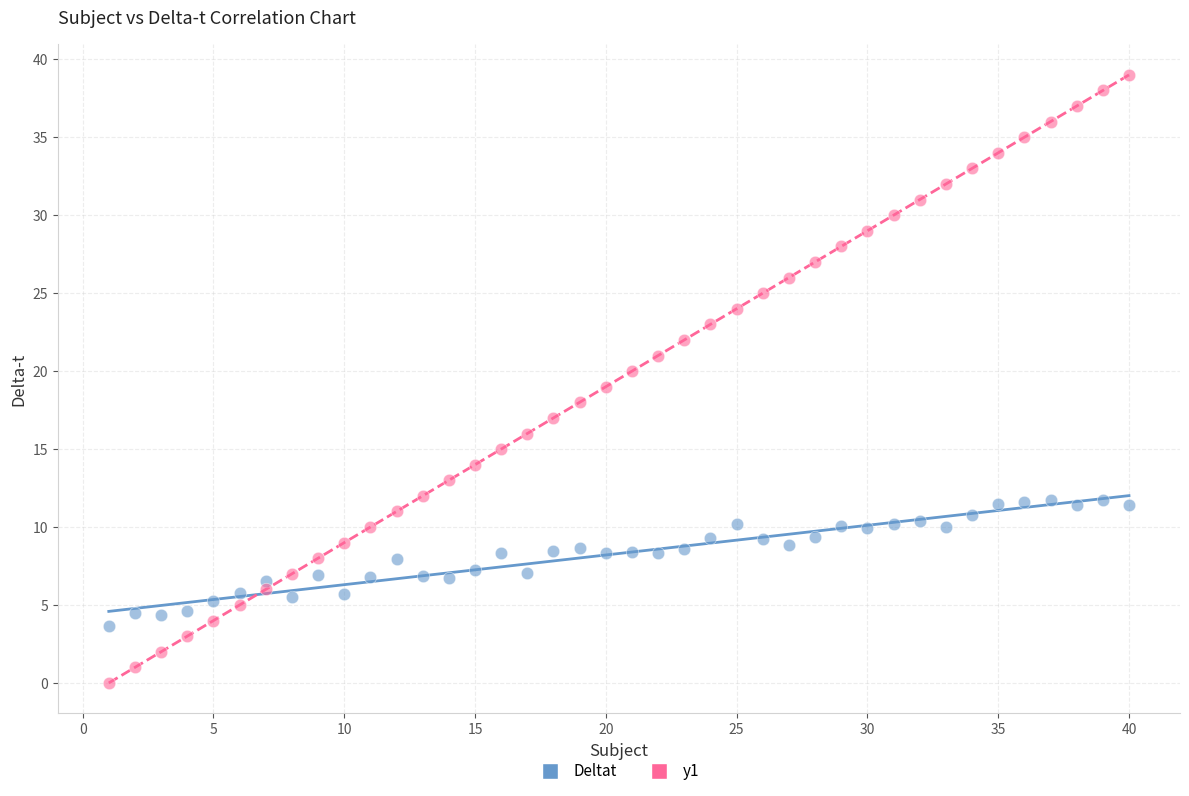

Which series reaches the minimum Y coordinate?

y1